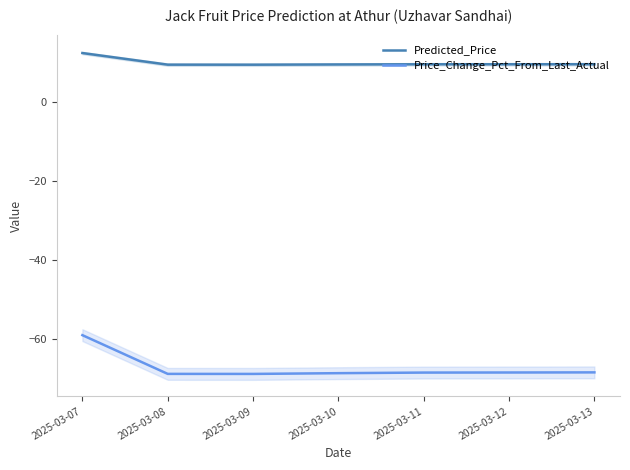

What is the total value across all series at 2025-03-13?

-59.1